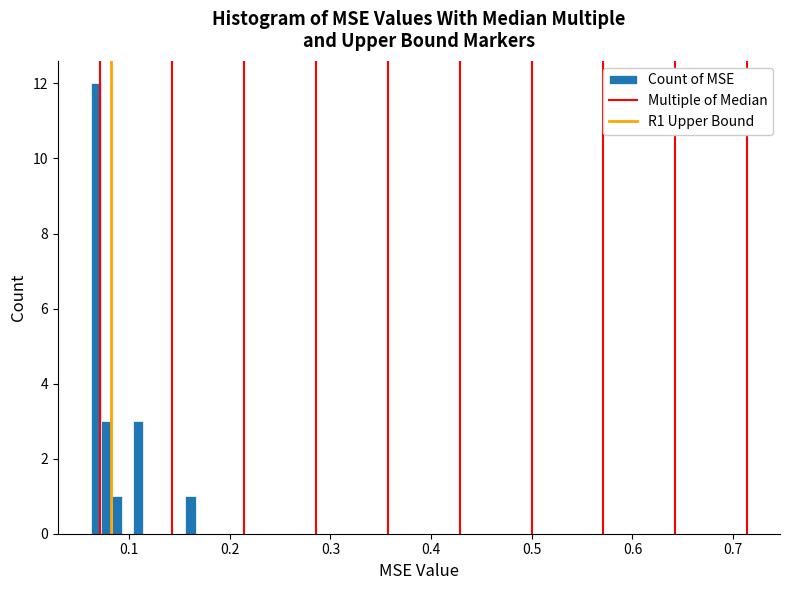

Around what value on the x-axis is the tallest bar? Give the approximate position of its centre, as read against the axis.

0.07